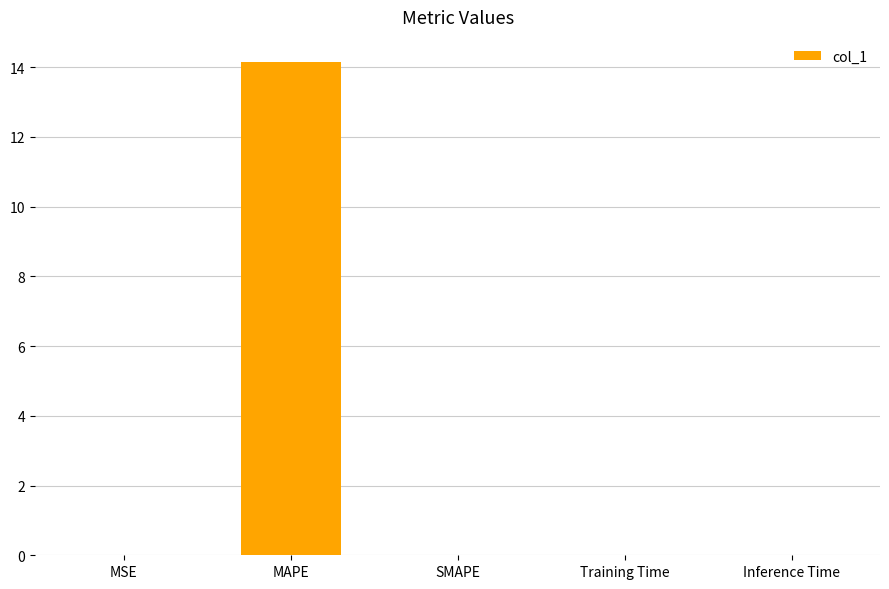

What is the greatest value displayed?

14.2